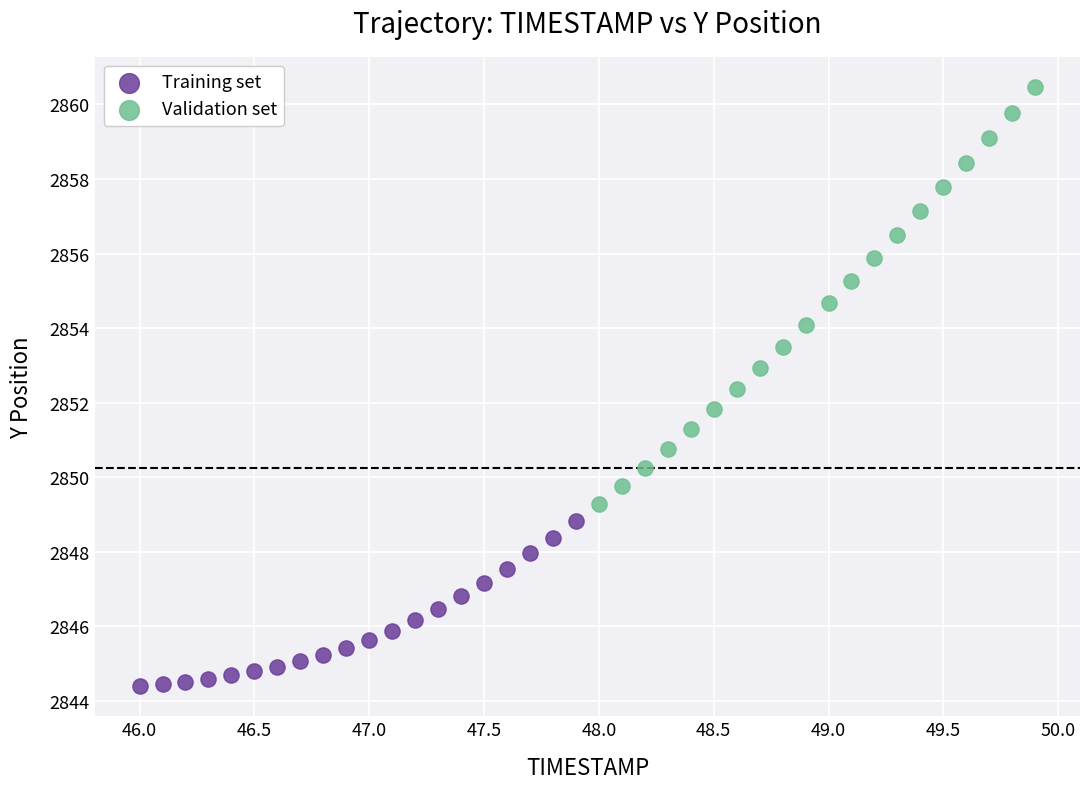

Which series contains the highest Y value?

Validation set